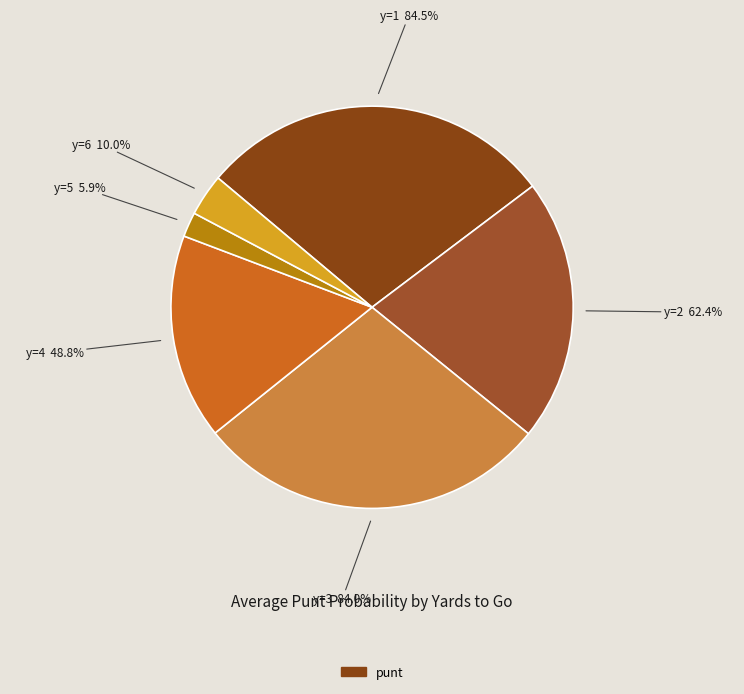

Between y=5 and y=1, which is larger?

y=1